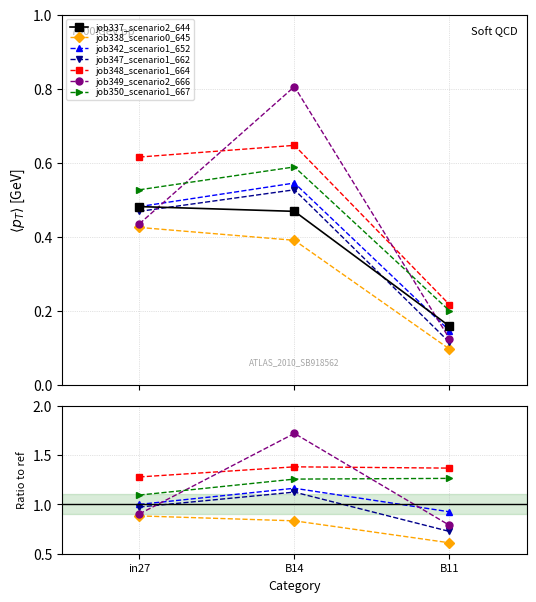

Which series has the largest range (max minus min)?

job349_scenario2_666